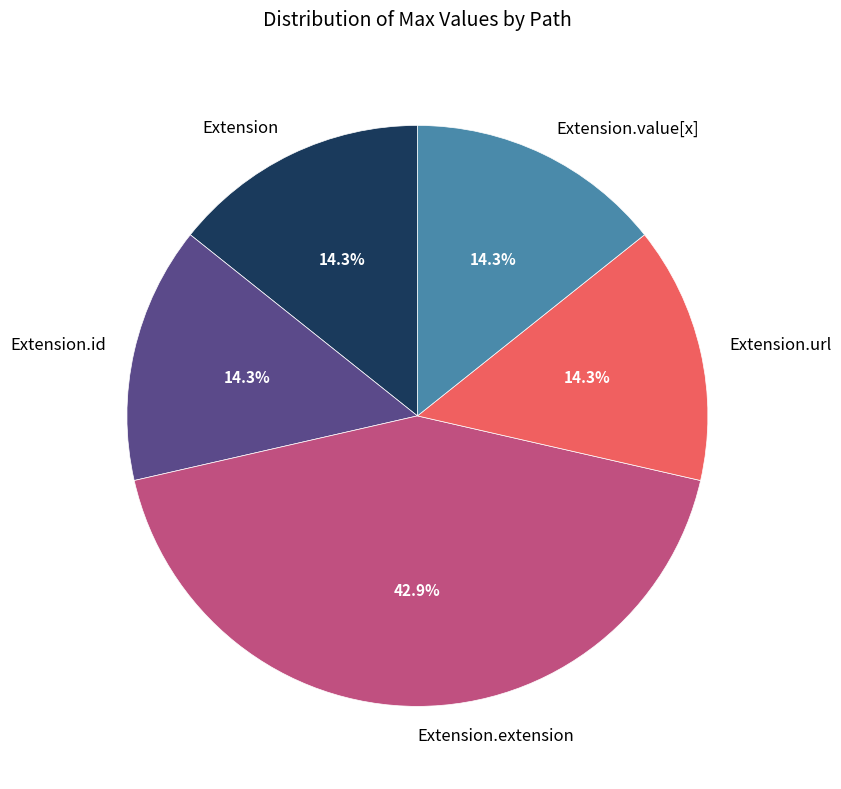

Is Extension.id the majority of the pie?

No